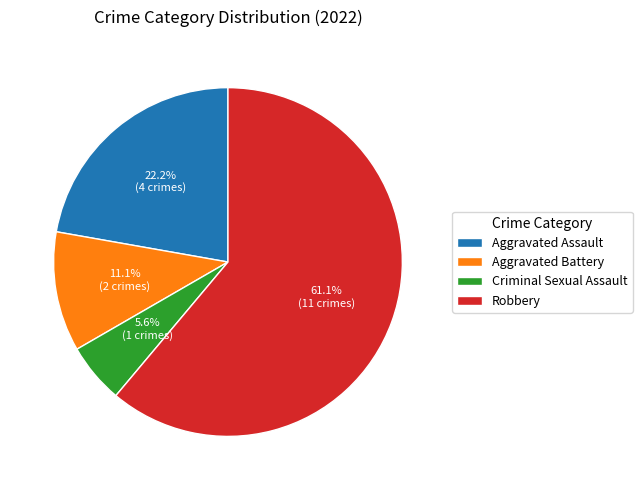

How many slices are in this pie chart?

4